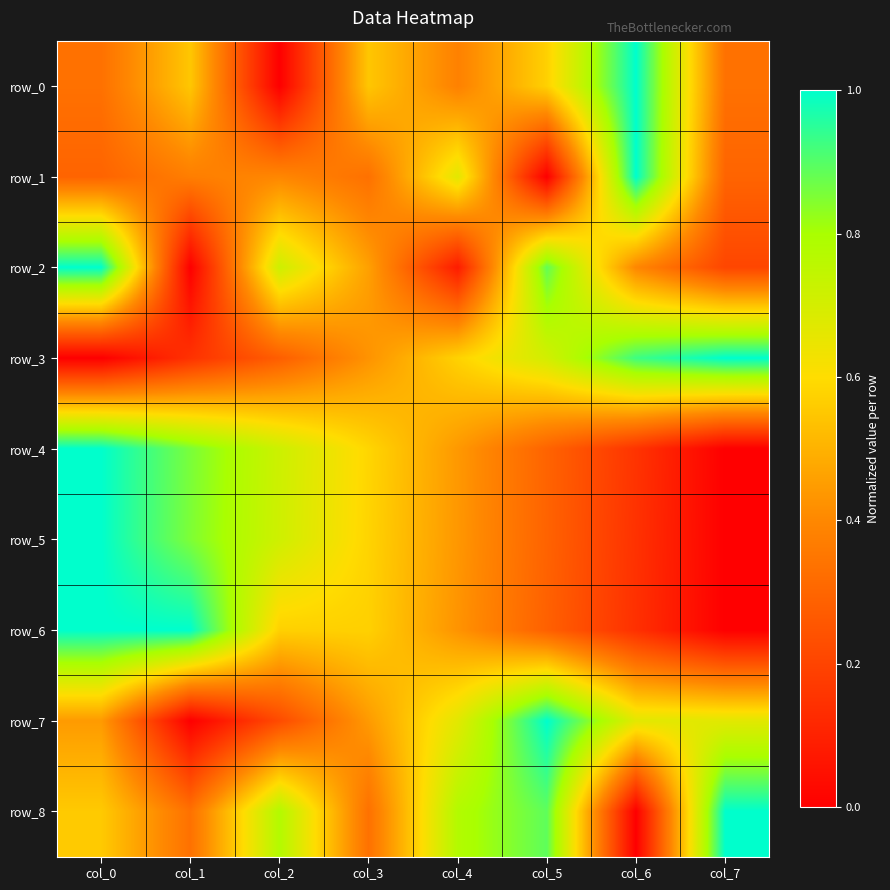

What is the spread (max minus min) of values at col_0?

1.0